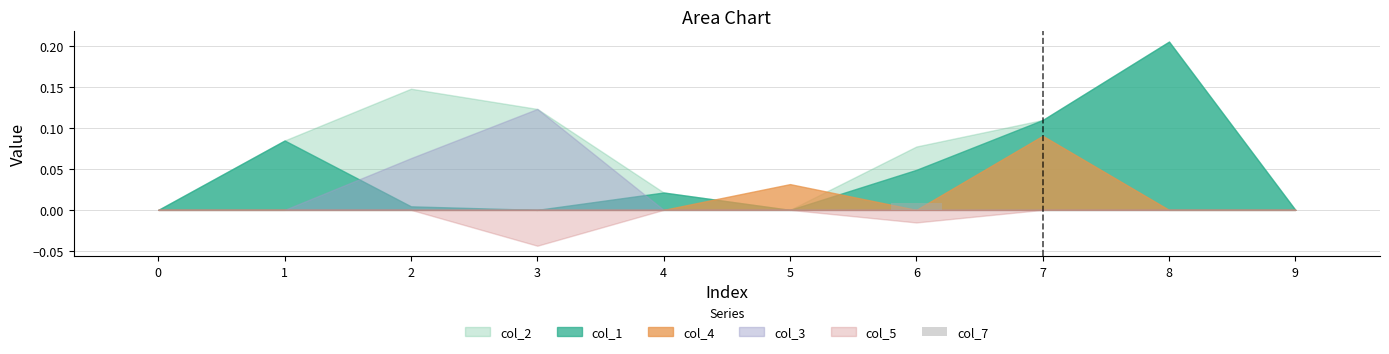

Which has a higher value, 6 or 1?

6